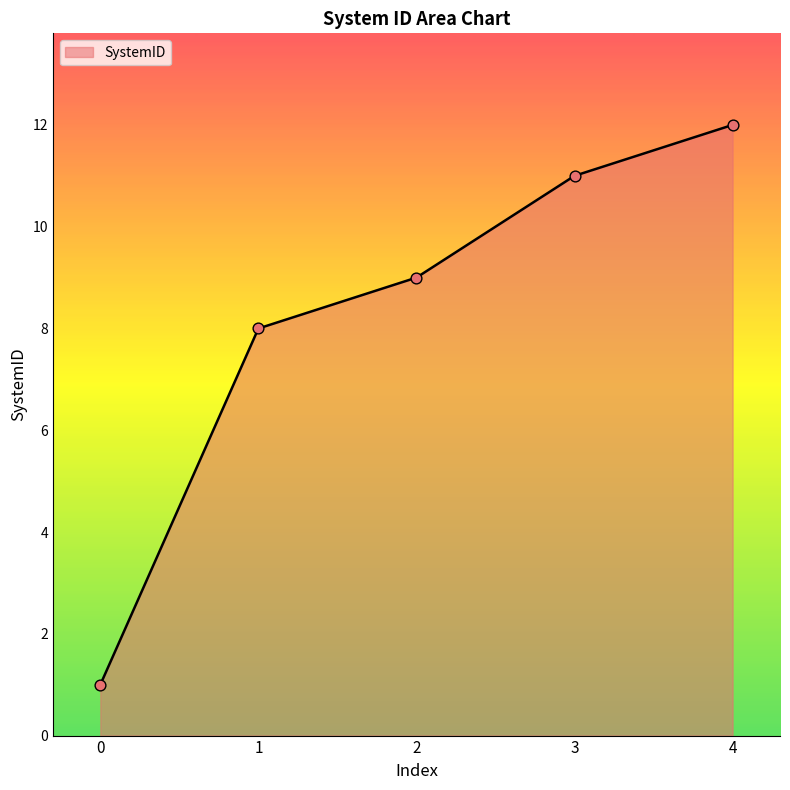

Approximately how many times larger is the value at 3 compared to 4?

0.9